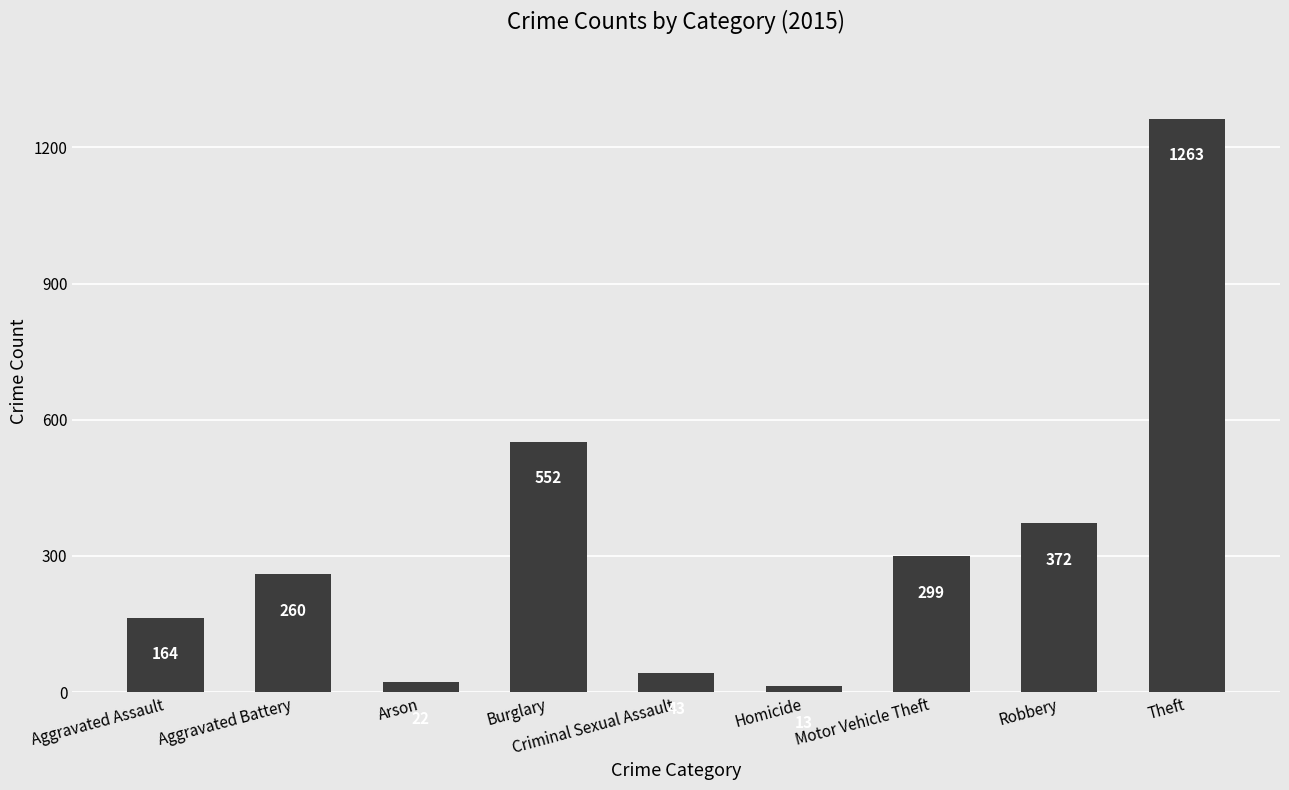

Reading right to left, what are all the values shown in this chart?

Theft=1263	Robbery=372	Motor Vehicle Theft=299	Homicide=13	Criminal Sexual Assault=43	Burglary=552	Arson=22	Aggravated Battery=260	Aggravated Assault=164